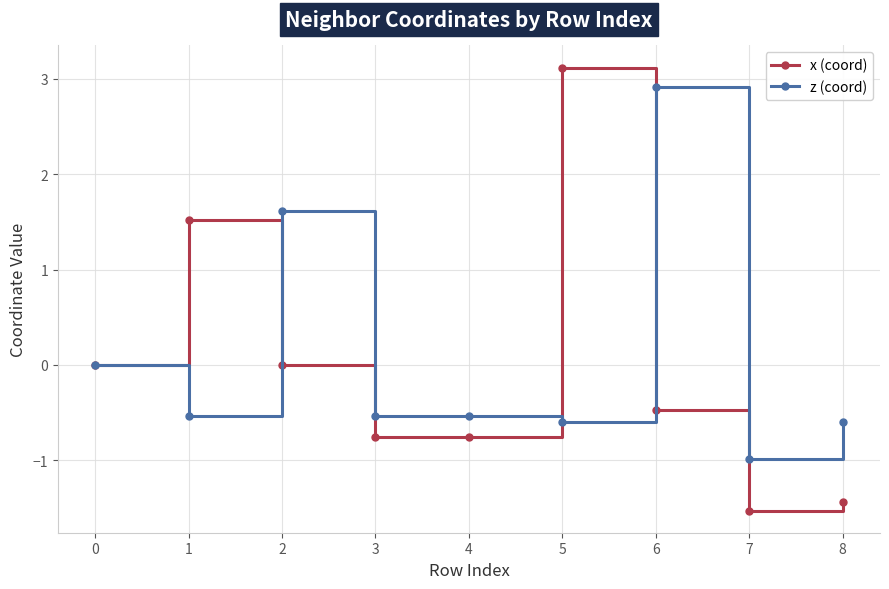

What is the total value across all series at 3?

-1.3